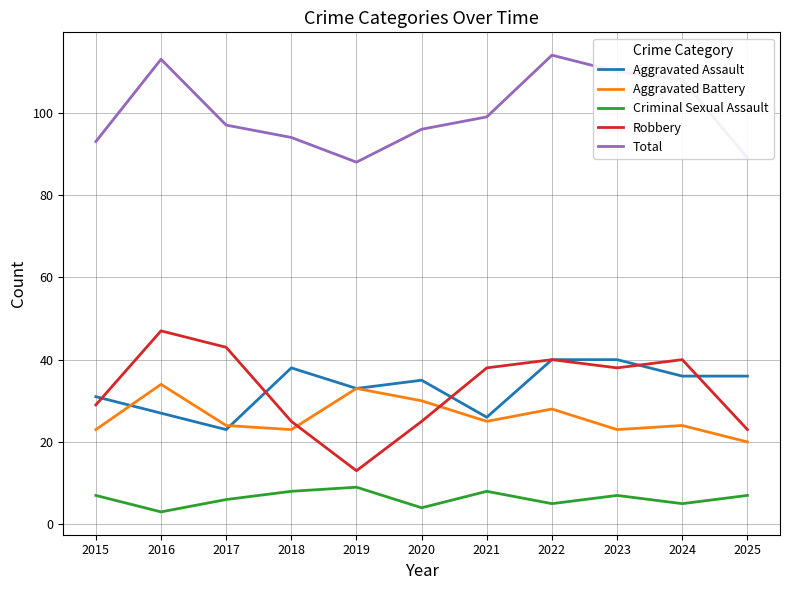

True or false: Total and Aggravated Battery intersect in this chart.

False